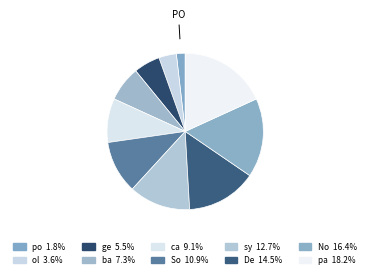

Does any single category account for the majority?

No